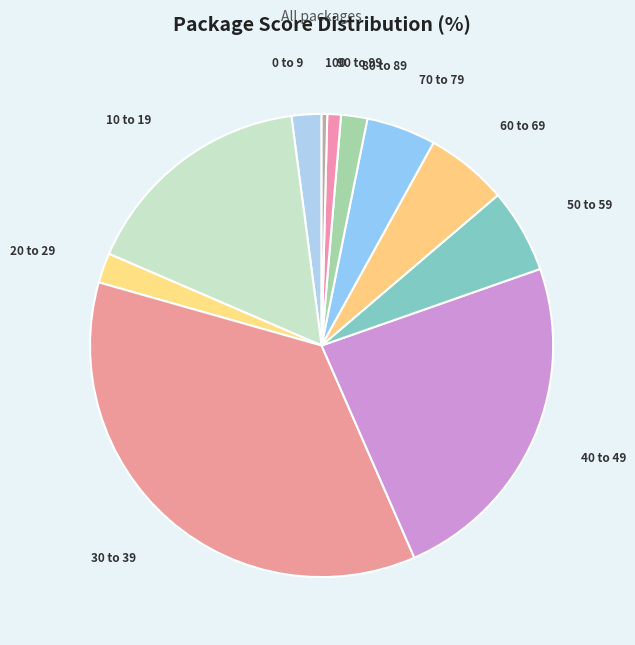

Is it true that 100 is 8% of the pie?

False